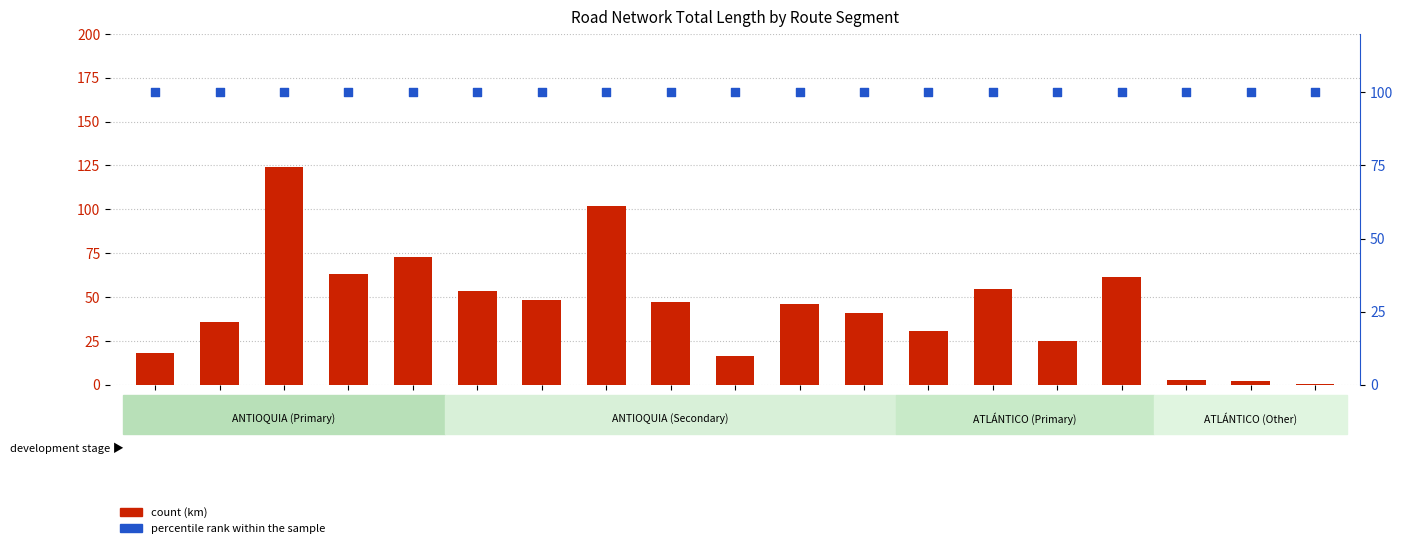

Which series has the largest total across all categories?

percentile rank within the sample